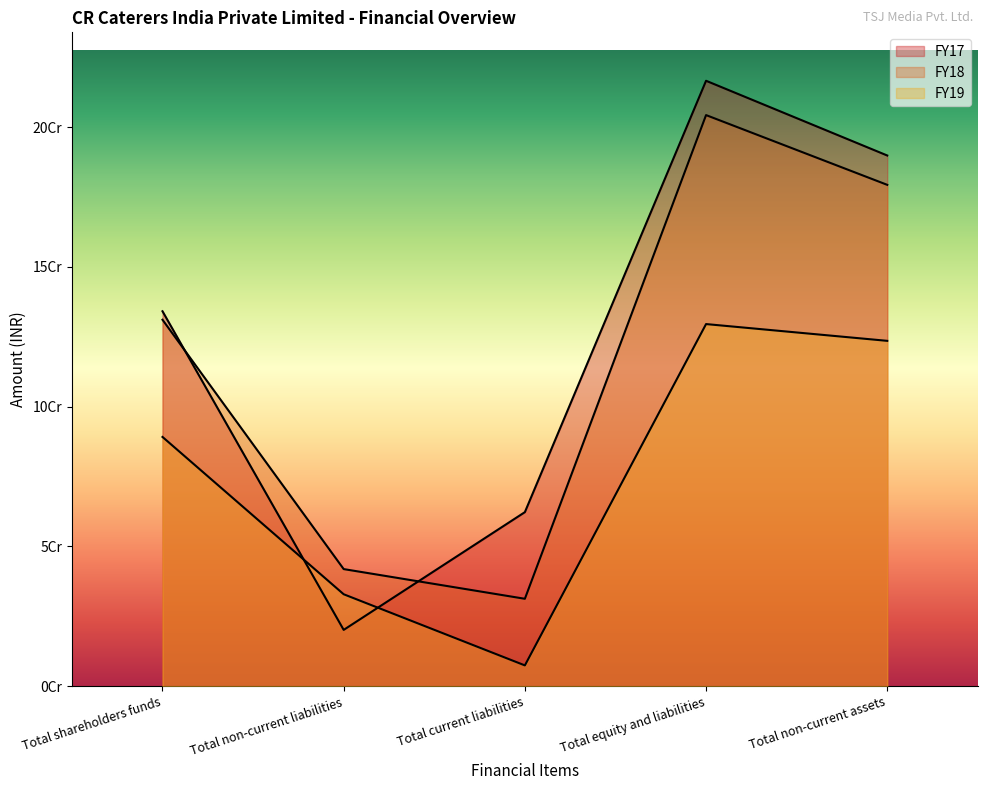

True or false: FY19 and FY18 intersect in this chart.

False